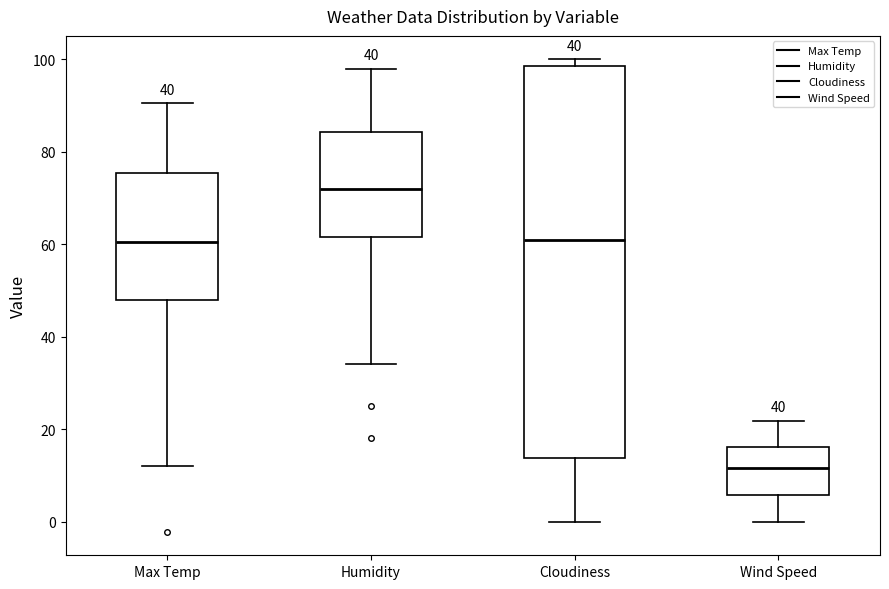

Comparing the boxes themselves (not the whiskers), which one is the tallest?

Cloudiness